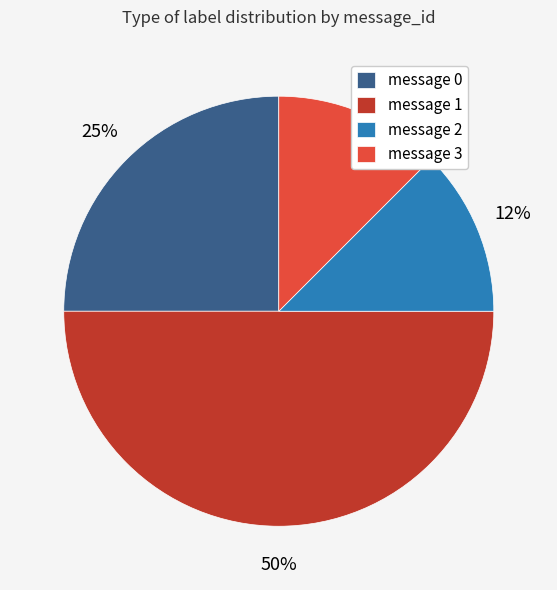

The message 1 slice represents 50% of the pie. True or false?

True